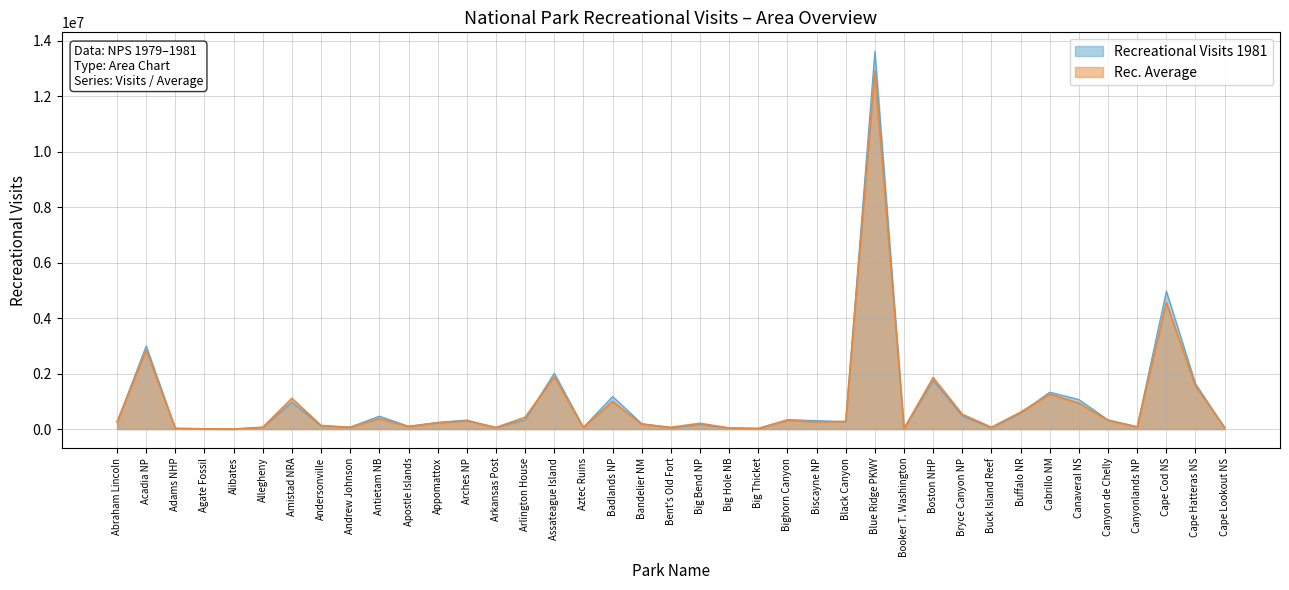

Which series changed the most between Allegheny and Buck Island Reef?

Recreational Visits 1981